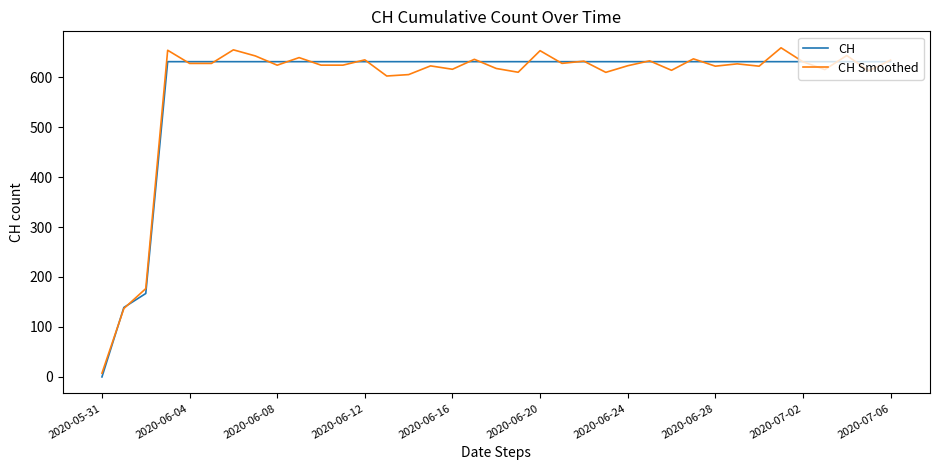

What is the highest value of the CH series?

631.0